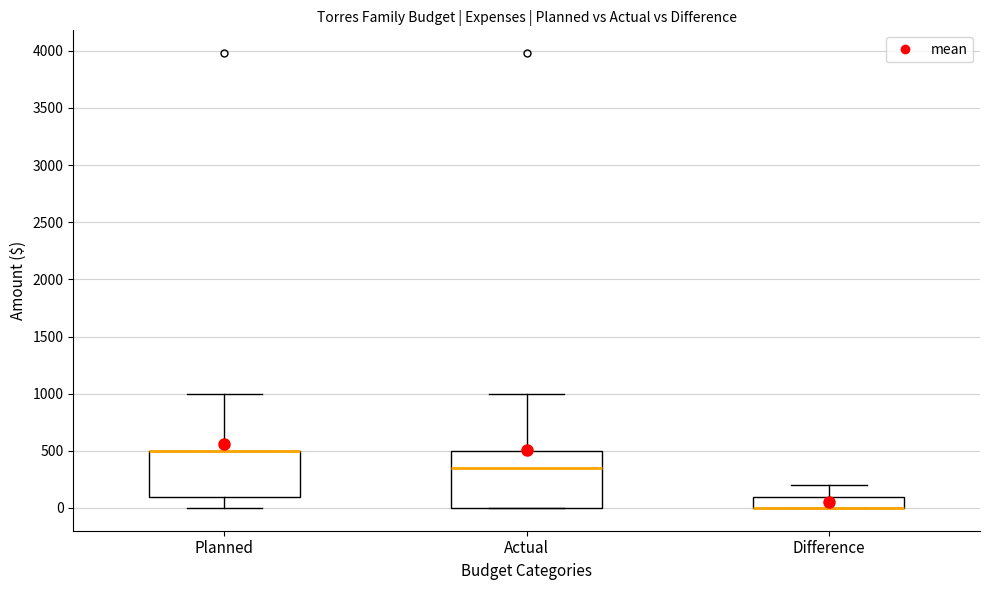

Reading left to right, transcribe this box plot: for each box, give where its median line is, the range the box spans, and where its two whiskers end, as read against the y-axis. The values are not printed on the chart, so give them approximately, as read against the axis.

Planned: median 500 (drawn on the box's upper edge), box 100 to 500, whiskers 0 to 1000
Actual: median 350, box 0 to 500, whiskers 0 to 1000
Difference: median 0 (drawn on the box's lower edge), box 0 to 100, whiskers 0 to 200